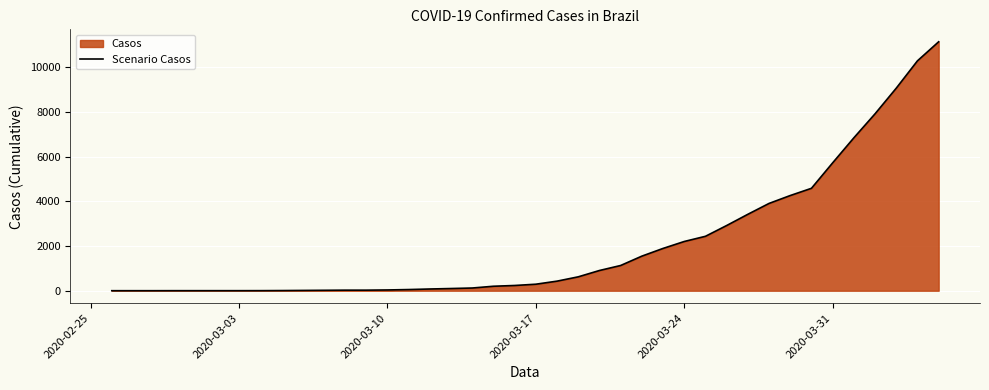

At which label is the value closest to 5565?

2020-03-31